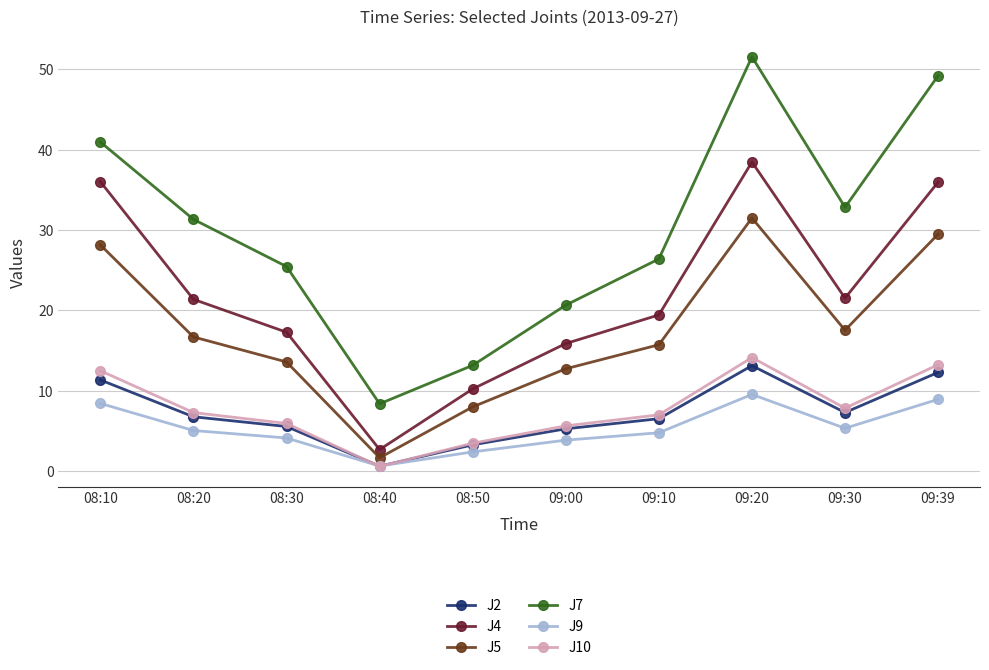

What is the difference between the highest and lowest values at 08:20?

26.3